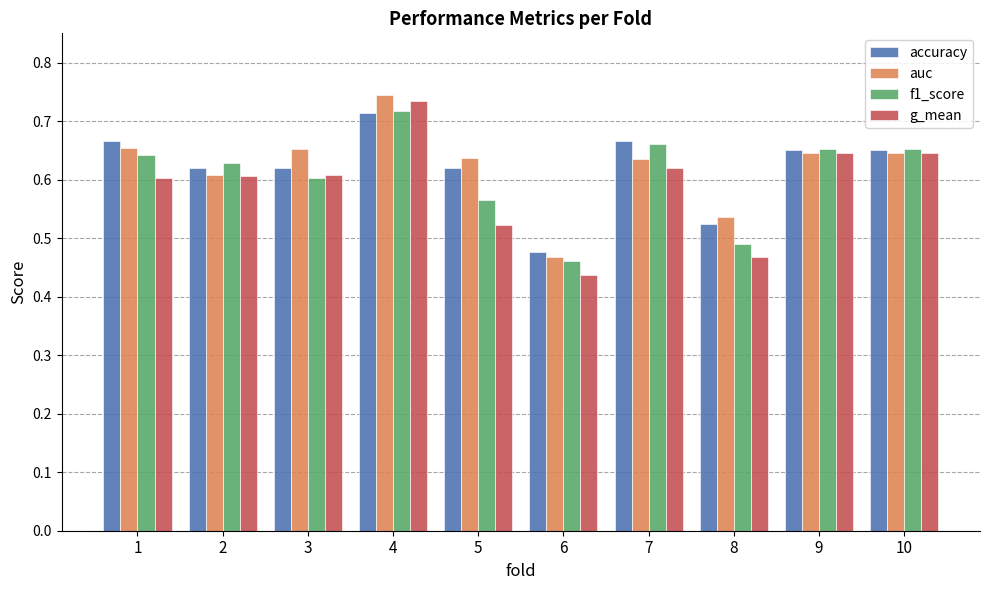

At which category is the sum across all series the highest?

4